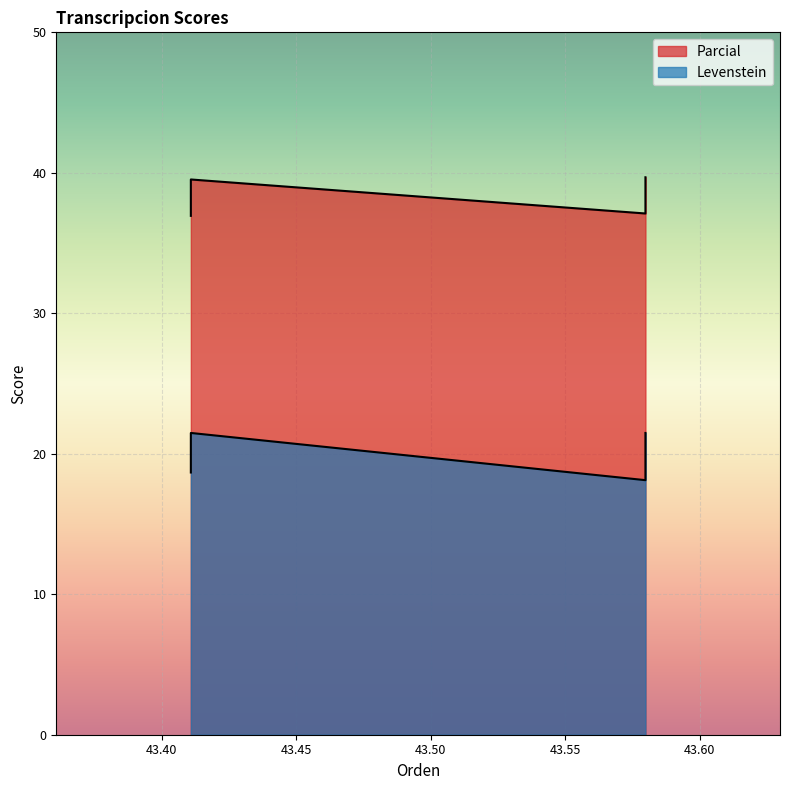

The Parcial series shows 23.2 at Dialectal_normalizada. True or false?

False